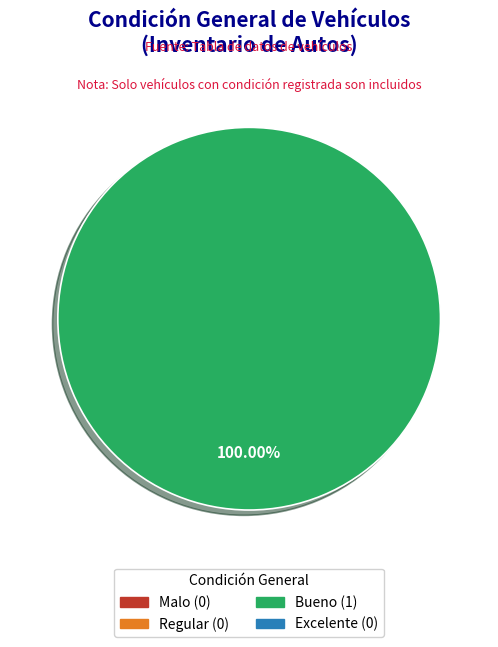

How many segments does this pie chart have?

1